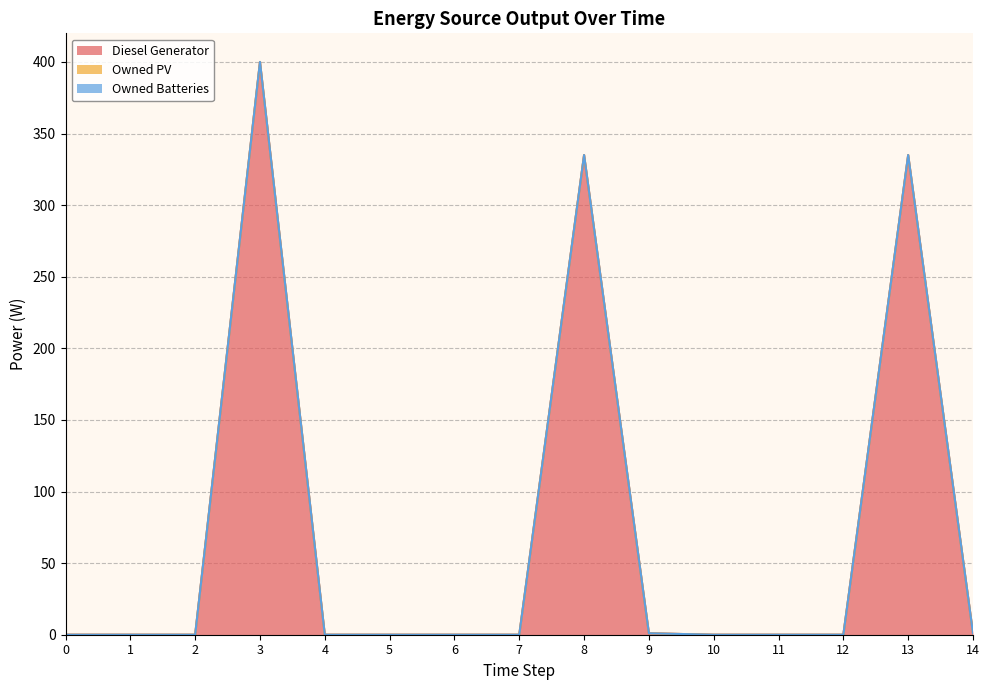

What are all the series names shown in the legend?

Diesel Generator, Owned PV, Owned Batteries